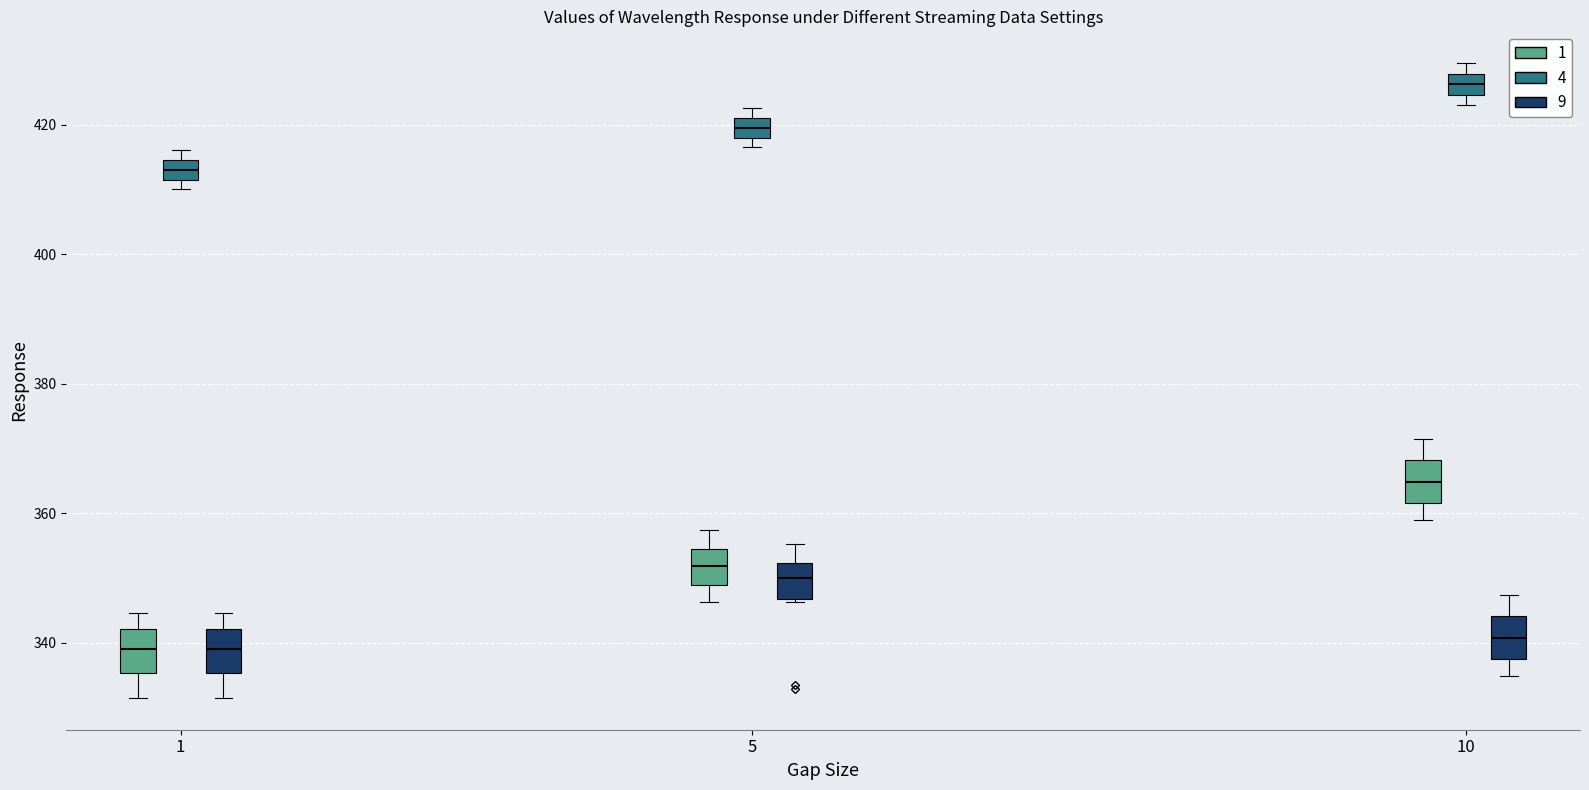

Where is the lower edge of the box for 1 (4) on the y-axis? The values are not printed on the chart, so give them approximately, as read against the axis.

412